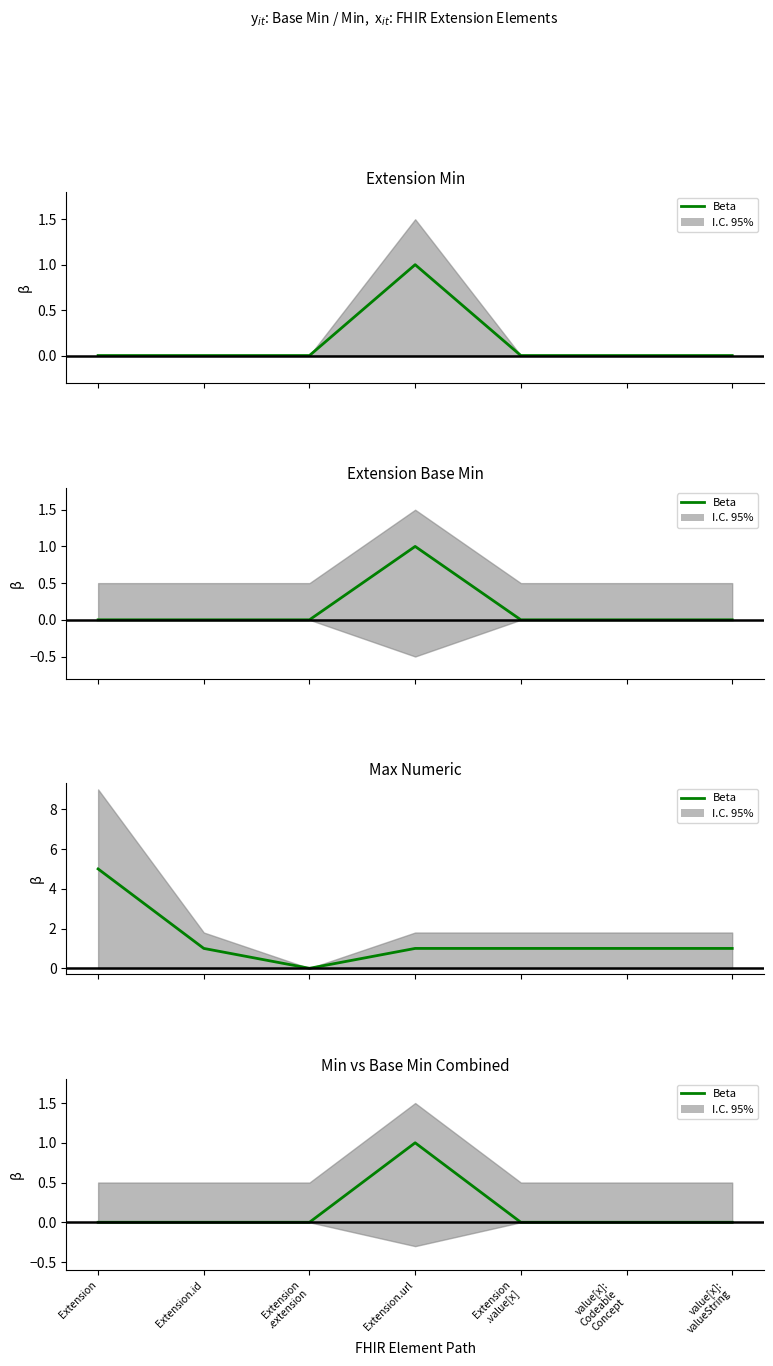

What position from the right is value[x]:
Codeable
Concept?

2